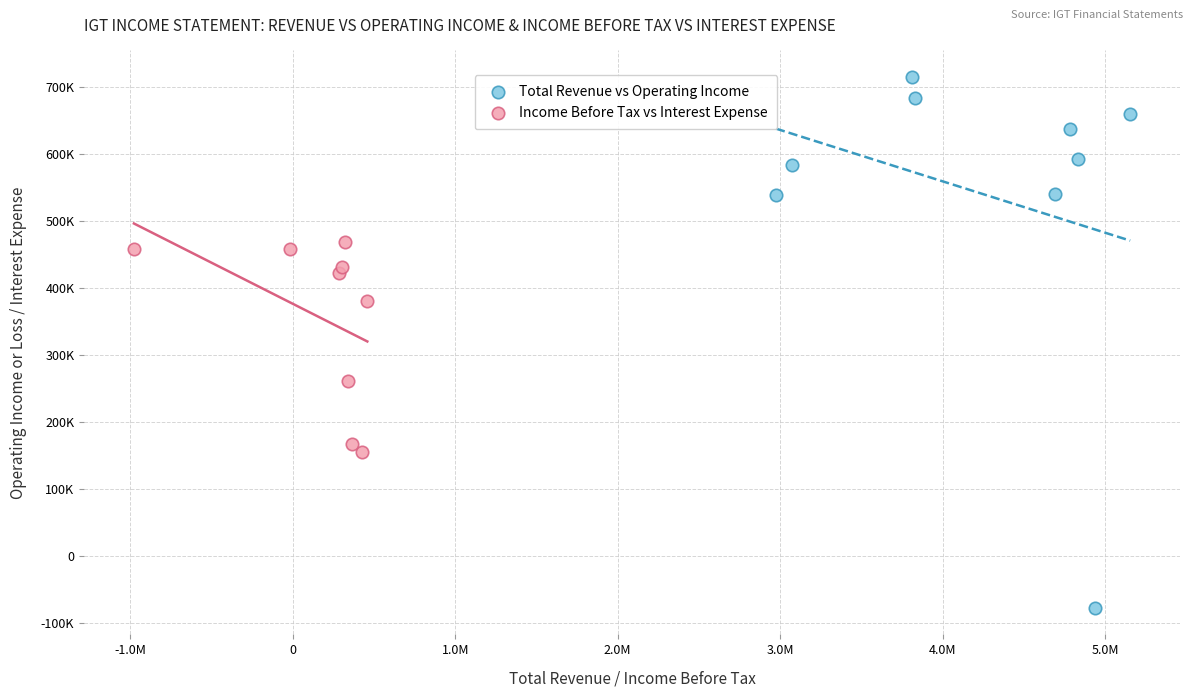

Which series contains the lowest Y value?

Total Revenue vs Operating Income